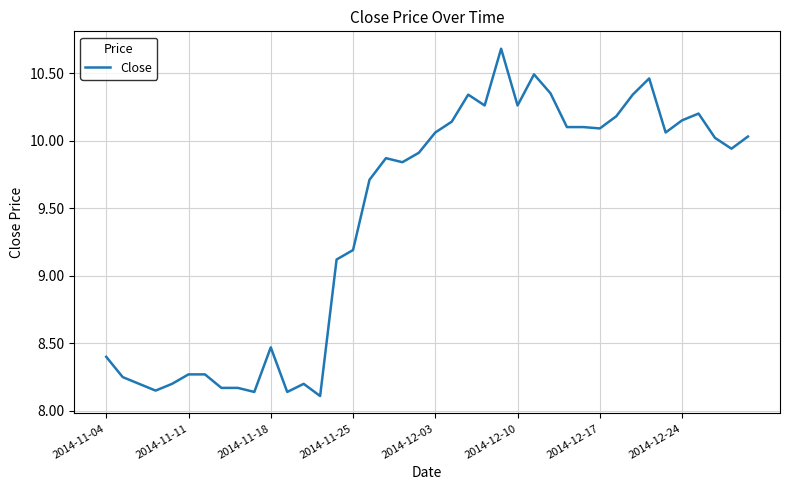

What is the difference between the maximum and minimum values?

2.6